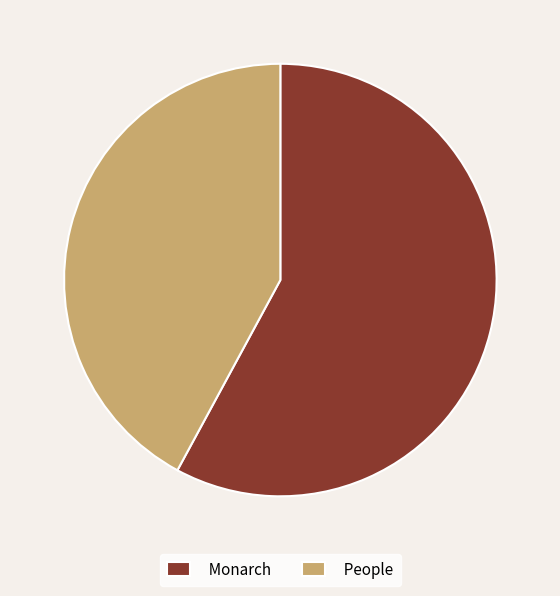

Approximately how many times larger is the value at People compared to Monarch?

0.7